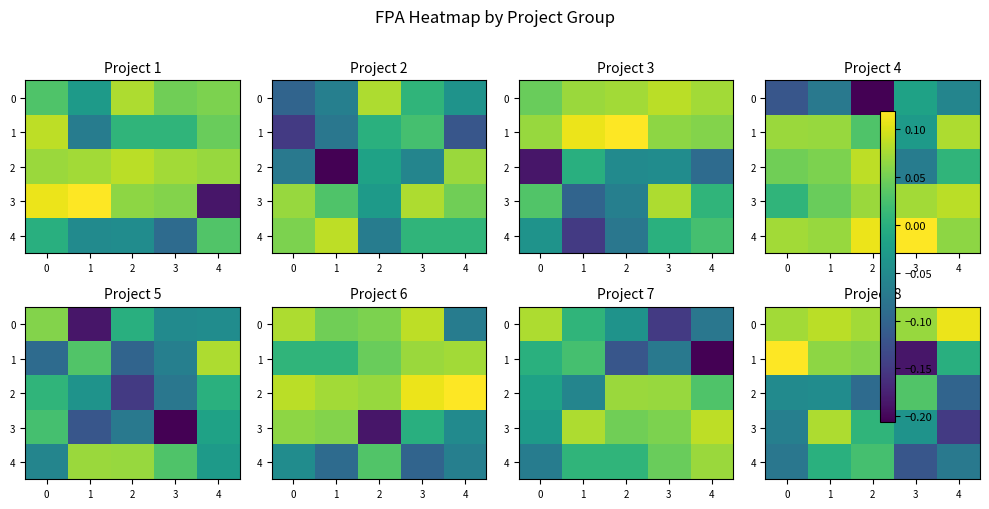

What is the sum of all 3 values?

-0.2